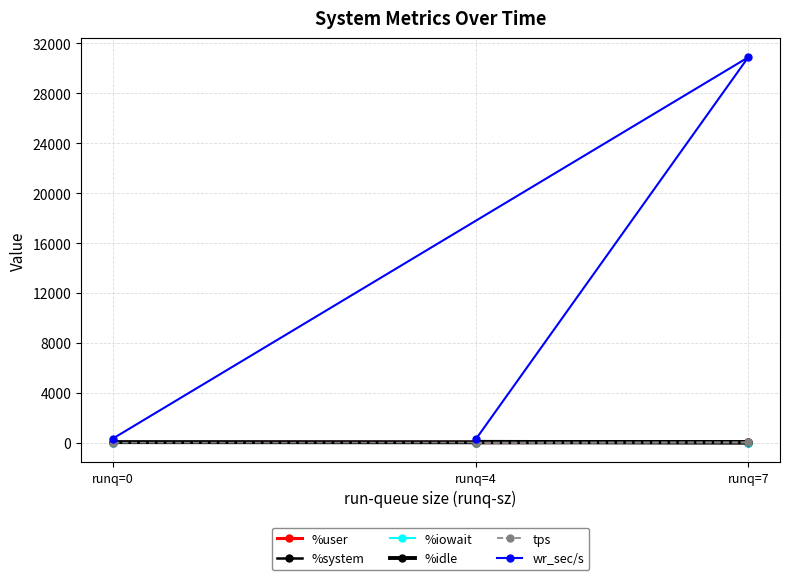

What is the smallest value displayed?

0.1